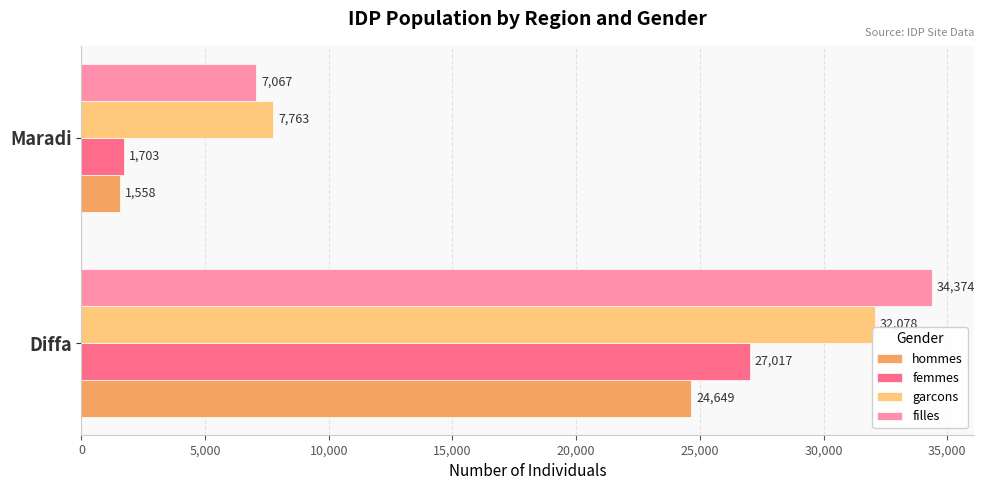

Read the garcons value at Diffa.

32077.7